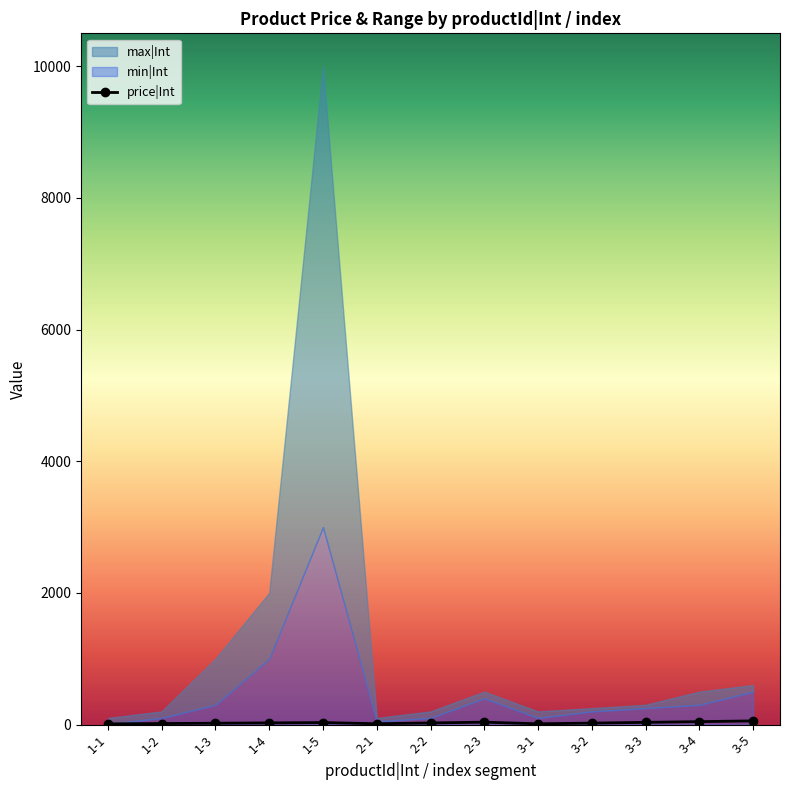

Between 2-3 and 3-1, which is larger?

2-3